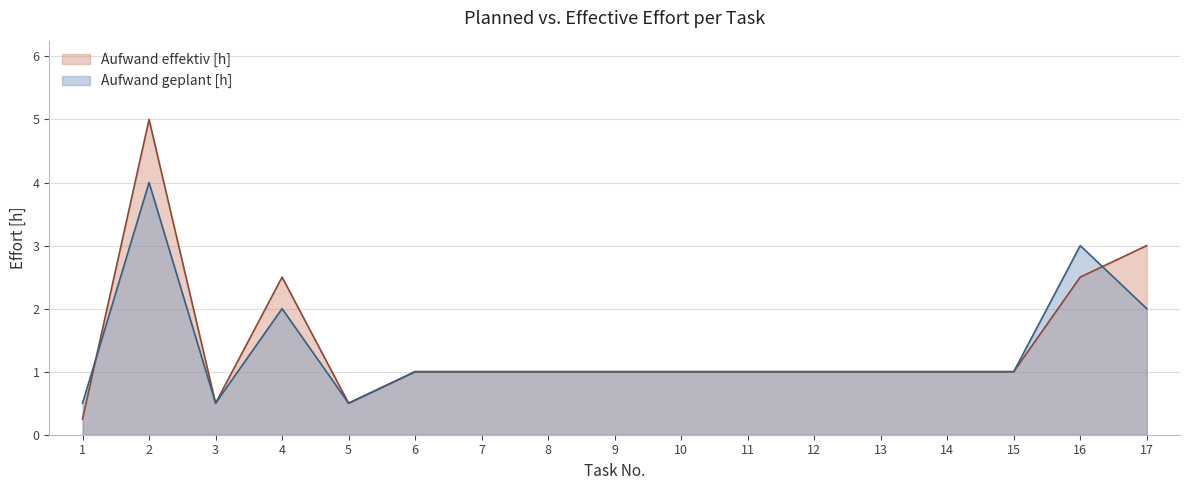

Count the Aufwand effektiv [h] values in the range 1 to 2.

10